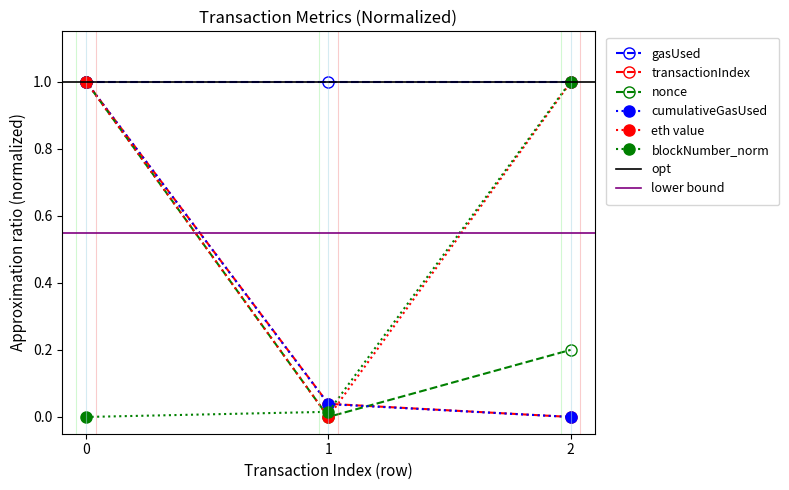

What is the lowest value of the gasUsed series?

1.0